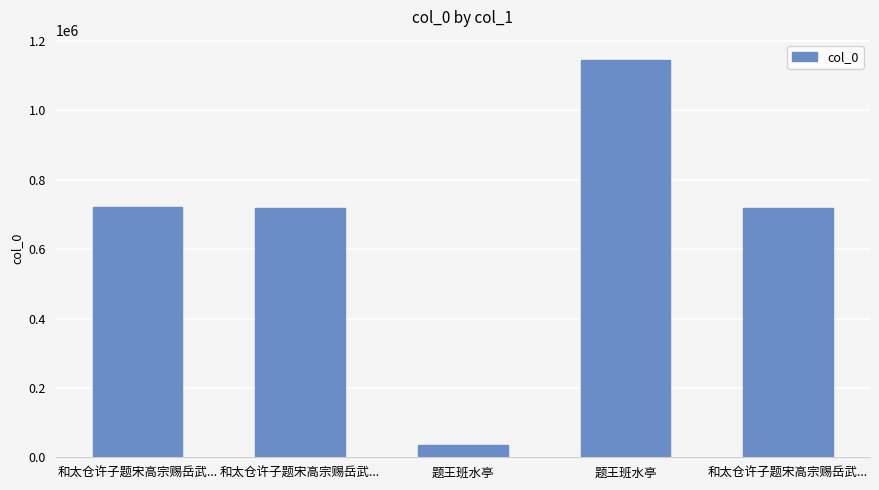

What is the sum of all values?

3344216